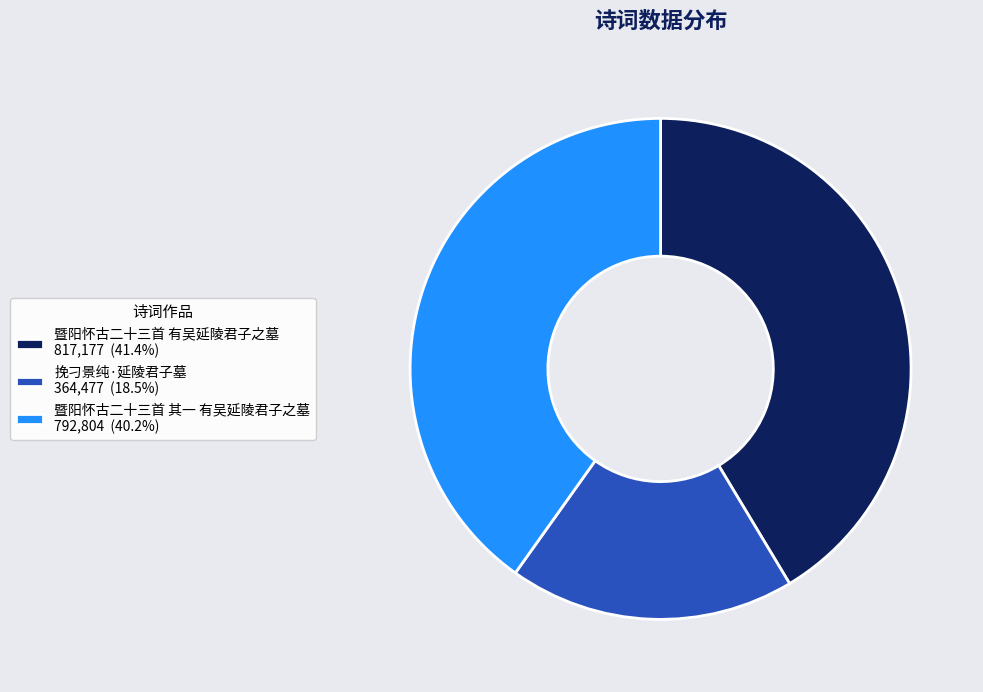

What is the ratio of the value at 暨阳怀古二十三首 有吴延陵君子之墓 817,177 (41.4%) to the value at 暨阳怀古二十三首 其一 有吴延陵君子之墓 792,804 (40.2%)?

1.0